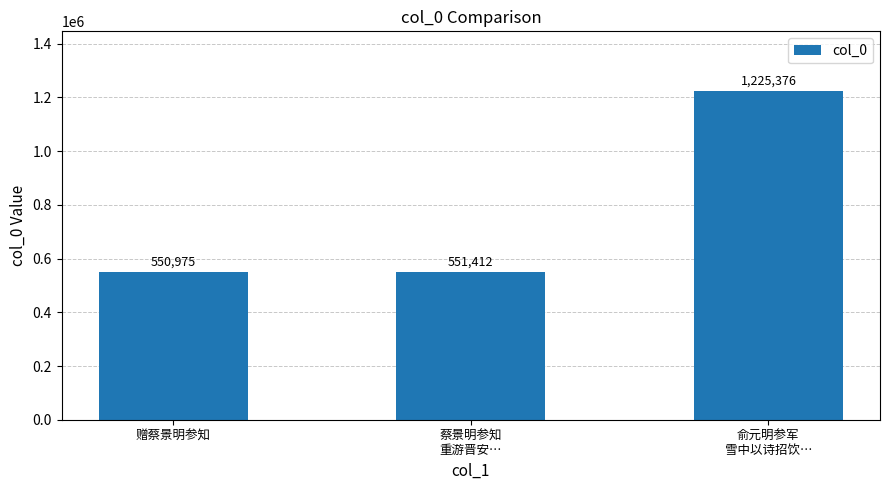

What value does the data have at 赠蔡景明参知, to the nearest 50?

551000